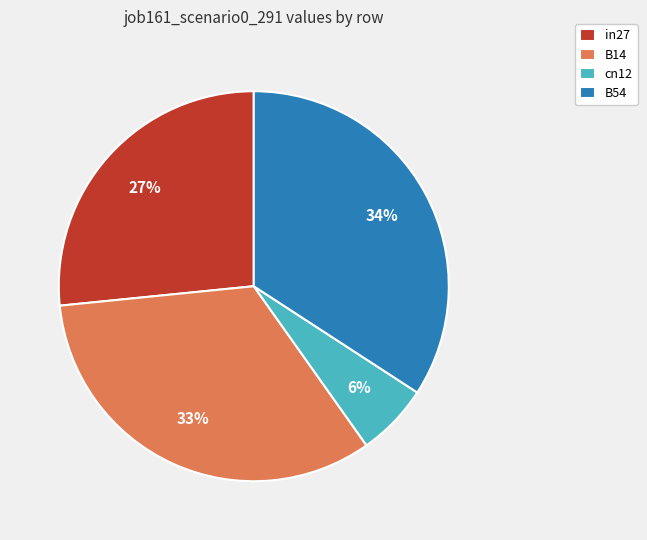

Count the number of slices in the pie.

4